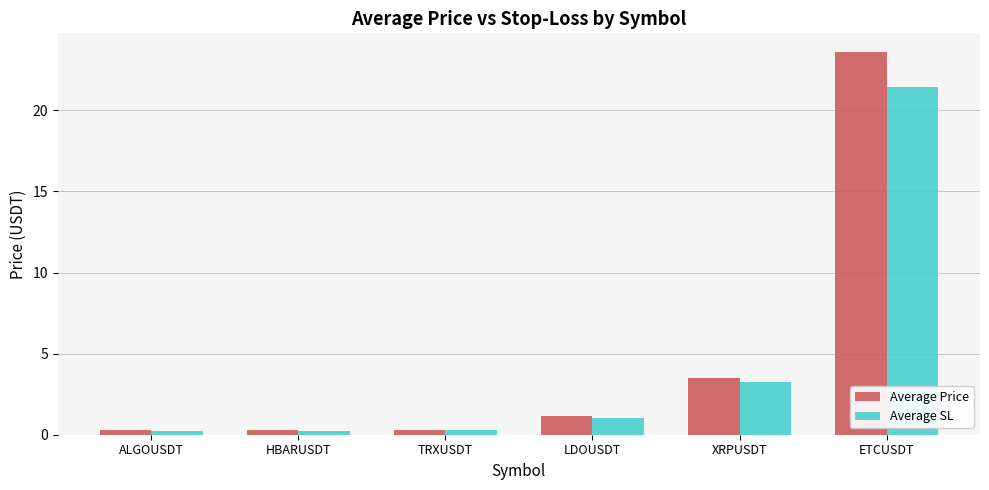

At which category is the sum across all series the highest?

ETCUSDT